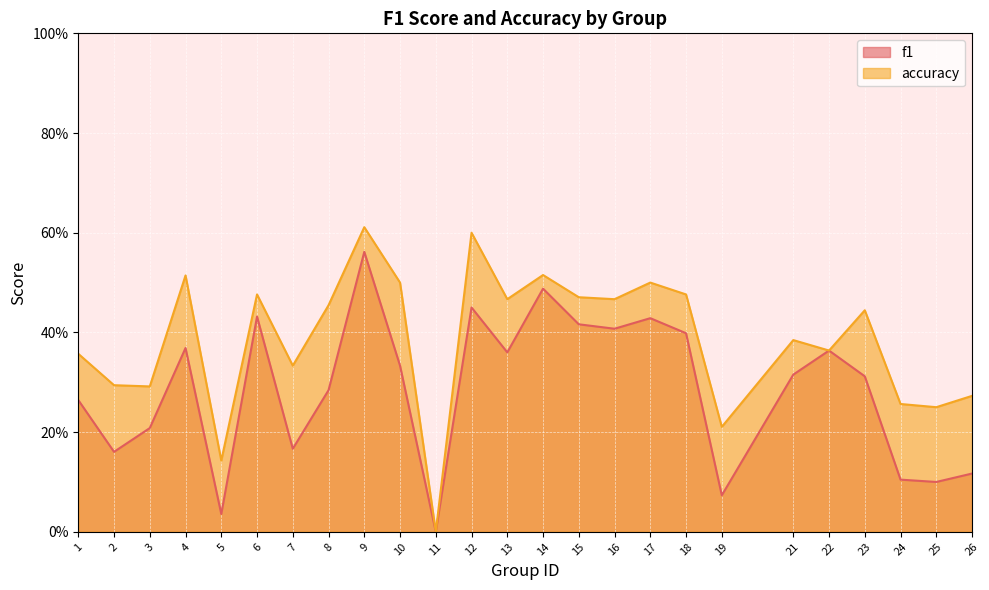

Reading right to left, extract all data points from this chart.

f1: 26=0.1	25=0.1	24=0.1	23=0.3	22=0.4	21=0.3	19=0.1	18=0.4	17=0.4	16=0.4	15=0.4	14=0.5	13=0.4	12=0.5	11=0.0	10=0.3	9=0.6	8=0.3	7=0.2	6=0.4	5=0.0	4=0.4	3=0.2	2=0.2	1=0.3
accuracy: 26=0.3	25=0.2	24=0.3	23=0.4	22=0.4	21=0.4	19=0.2	18=0.5	17=0.5	16=0.5	15=0.5	14=0.5	13=0.5	12=0.6	11=0.0	10=0.5	9=0.6	8=0.5	7=0.3	6=0.5	5=0.1	4=0.5	3=0.3	2=0.3	1=0.4